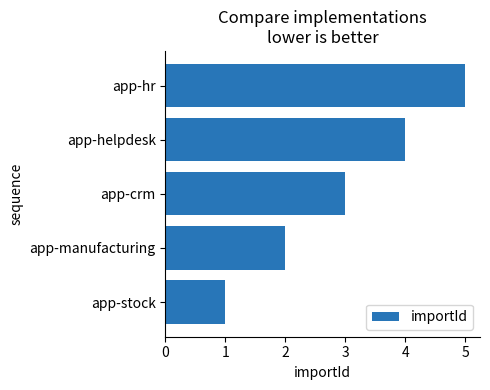

What is the maximum value shown in the chart?

5